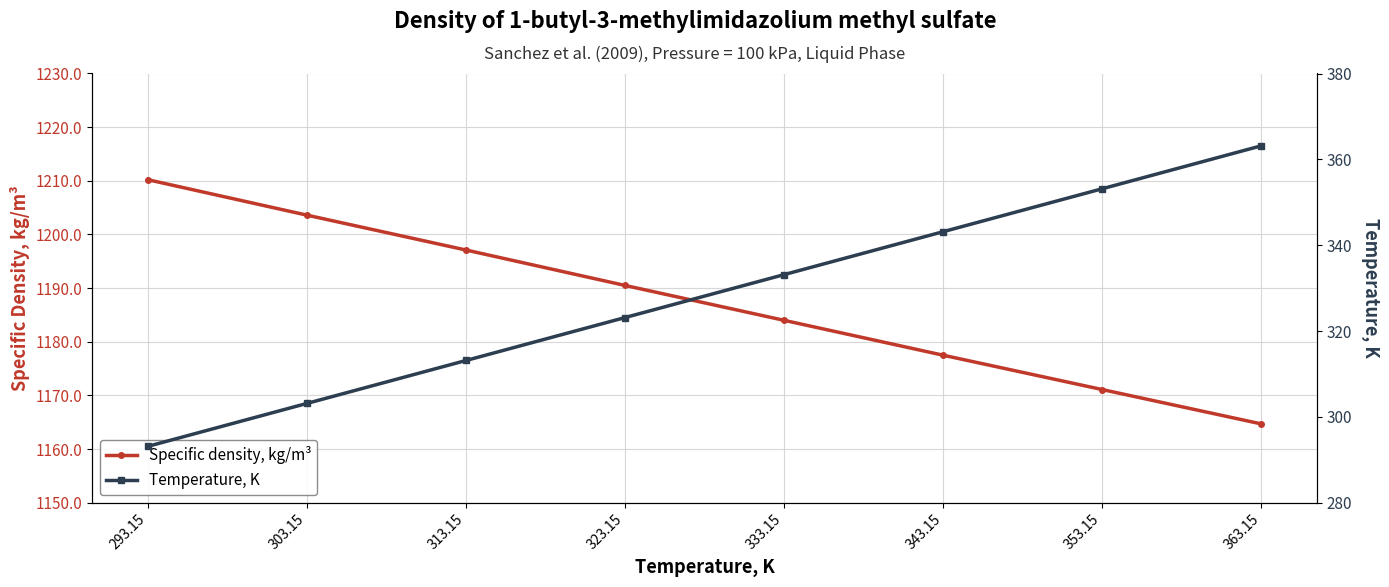

At which label does Specific density, kg/m³ reach its peak?

293.15